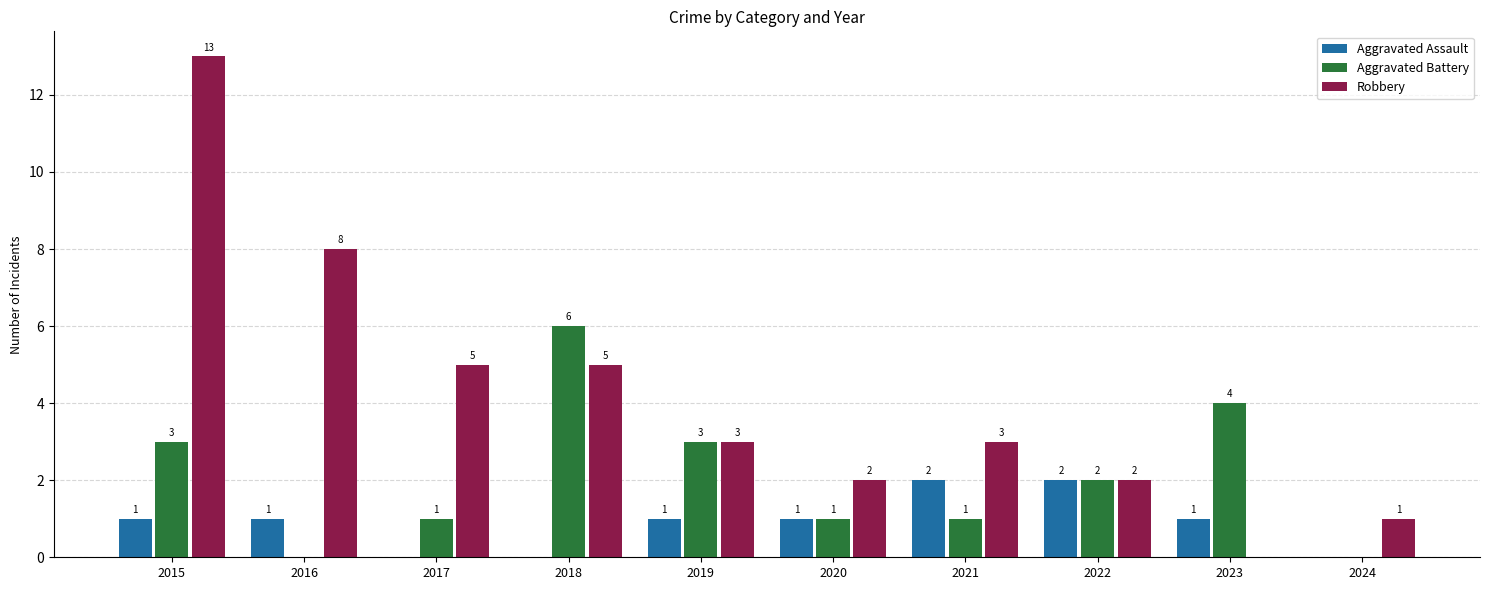

What is the sum of all Aggravated Assault values?

9